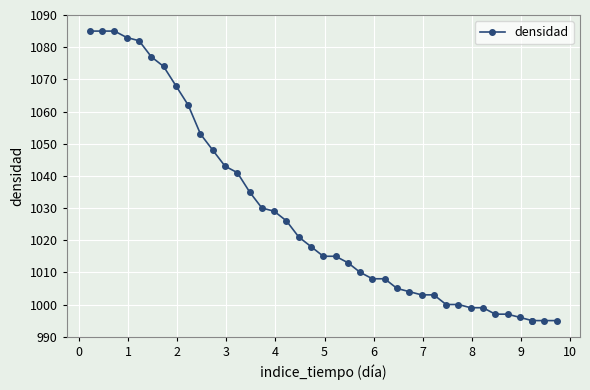

What is the average value?

1027